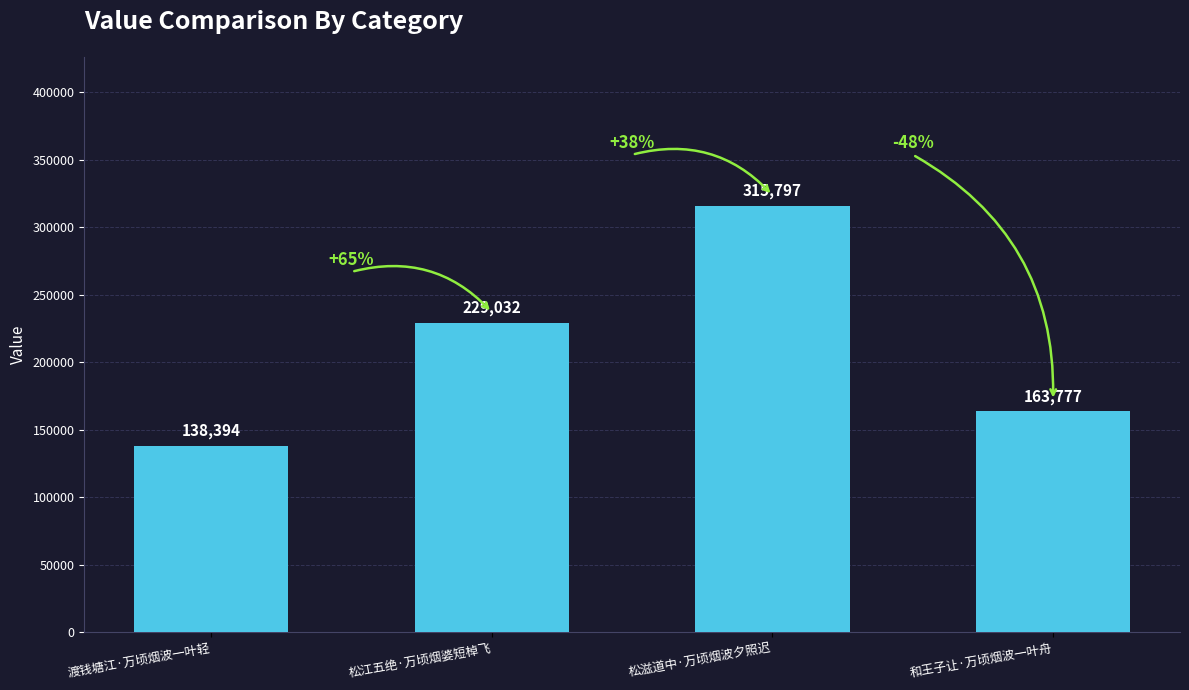

What is the greatest value displayed?

315797